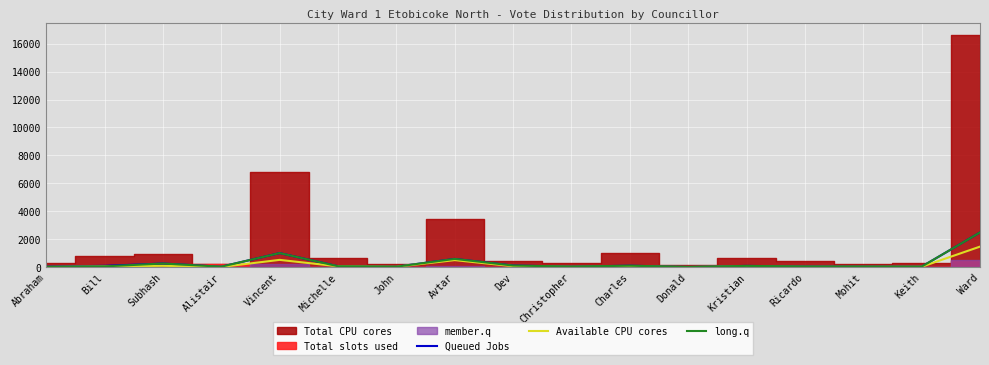

True or false: Available CPU cores has more than 2 points higher than both neighbors.

True